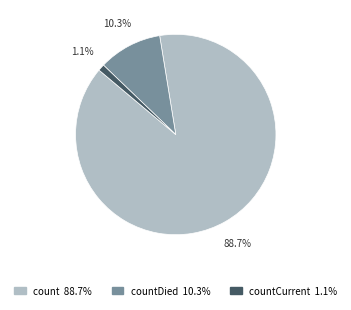

Which slice is the largest?

count